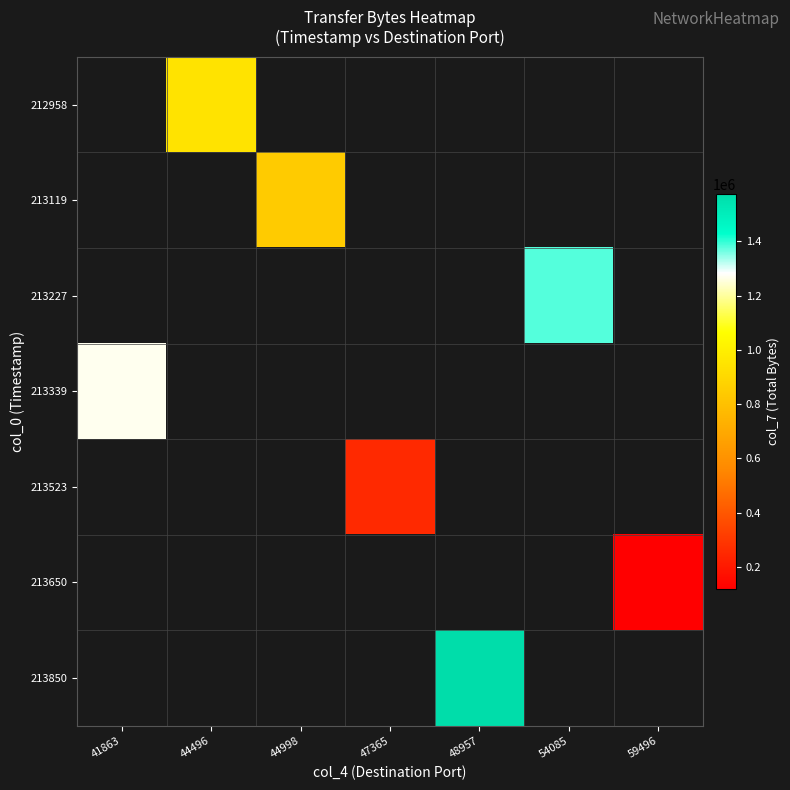

Rank the series at 59496 from highest to lowest value.

212958, 213119, 213227, 213339, 213523, 213650, 213850